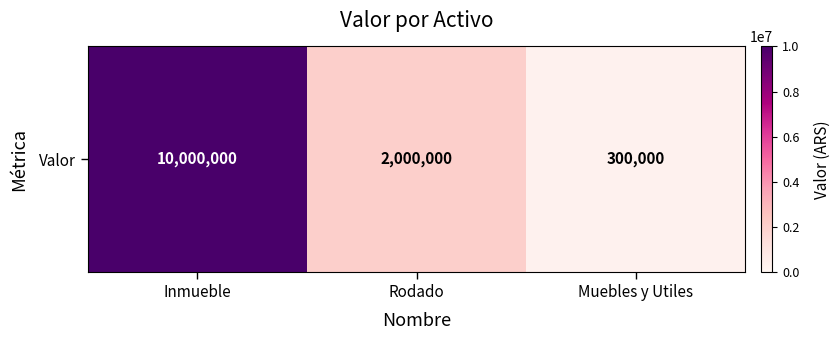

What is the approximate value at Muebles y Utiles, to the nearest 10?

300000